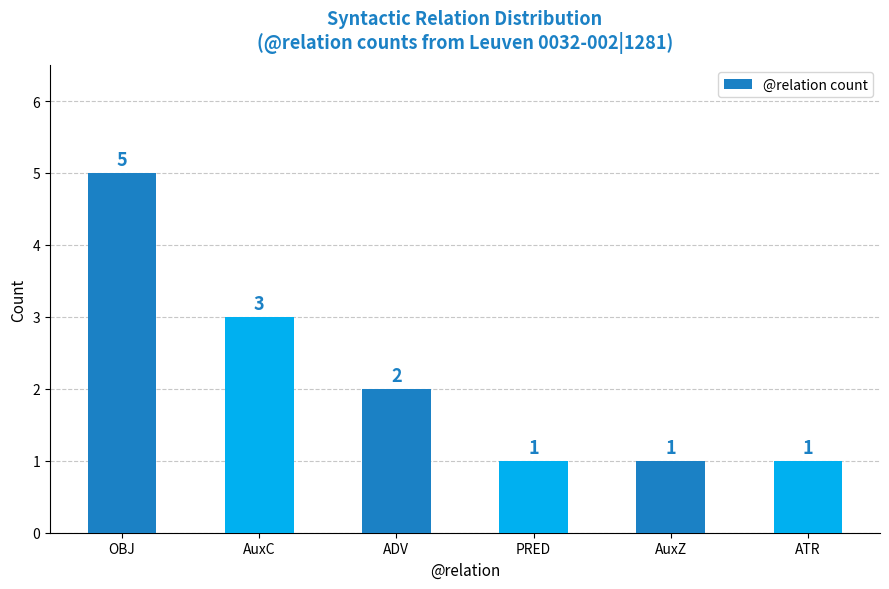

Reading left to right, transcribe all the data shown in this chart.

5	3	2	1	1	1